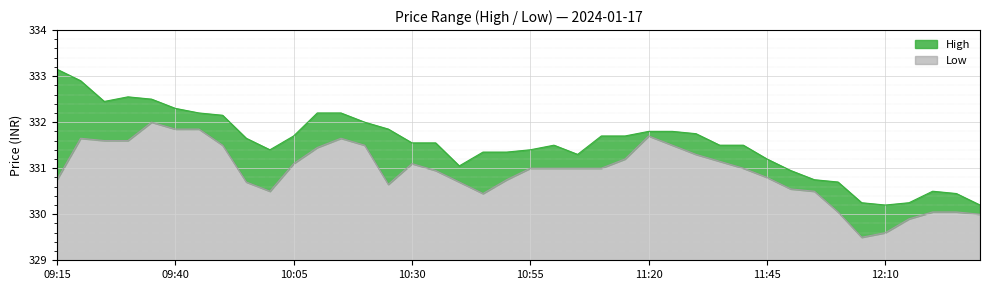

True or false: Low and High intersect in this chart.

False